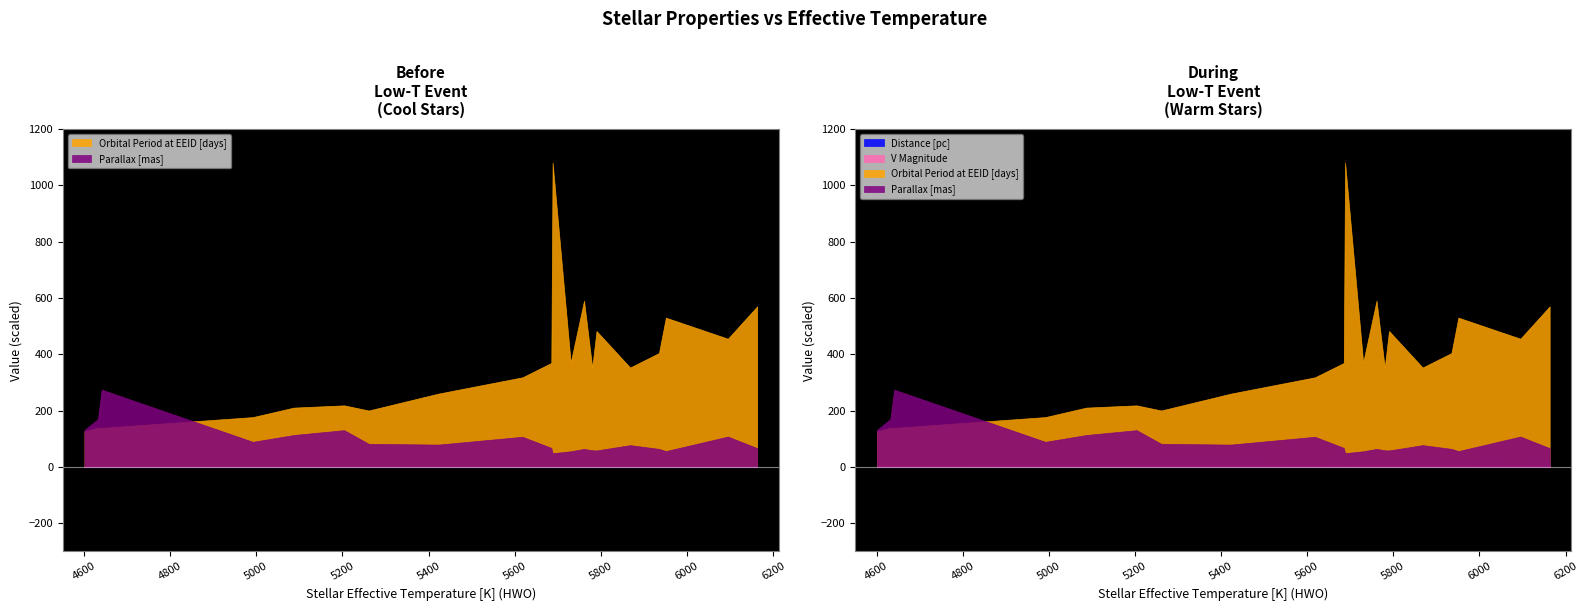

What are all the series names shown in the legend?

Distance [pc], V Magnitude, Orbital Period at EEID [days], Parallax [mas]